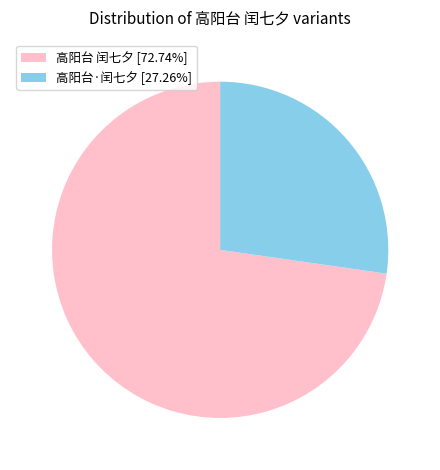

Approximately how many times larger is the value at 高阳台 闰七夕 [72.74%] compared to 高阳台·闰七夕 [27.26%]?

2.7